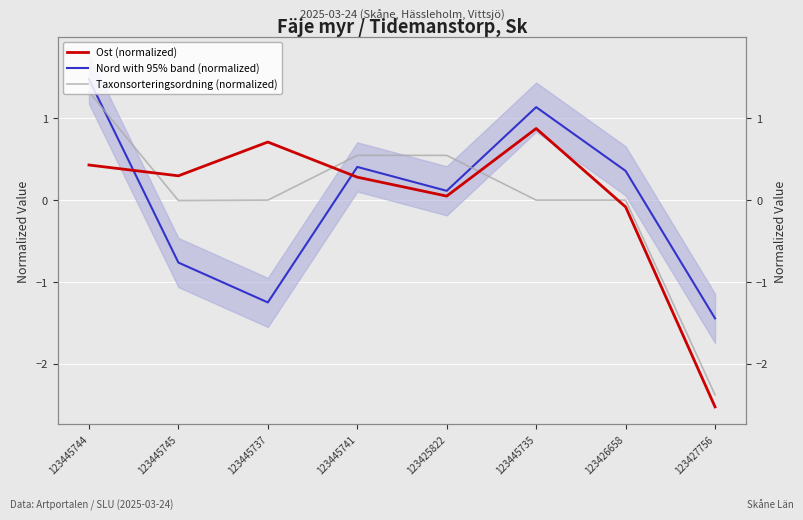

What is the difference between the second highest and minimum values in the Taxonsorteringsordning (normalized) series?

2.9